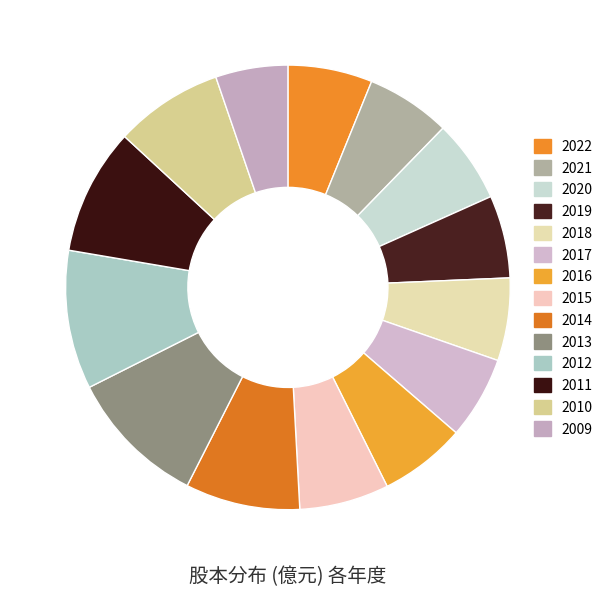

To the nearest percent, what percentage of the pie is 2022?

6%